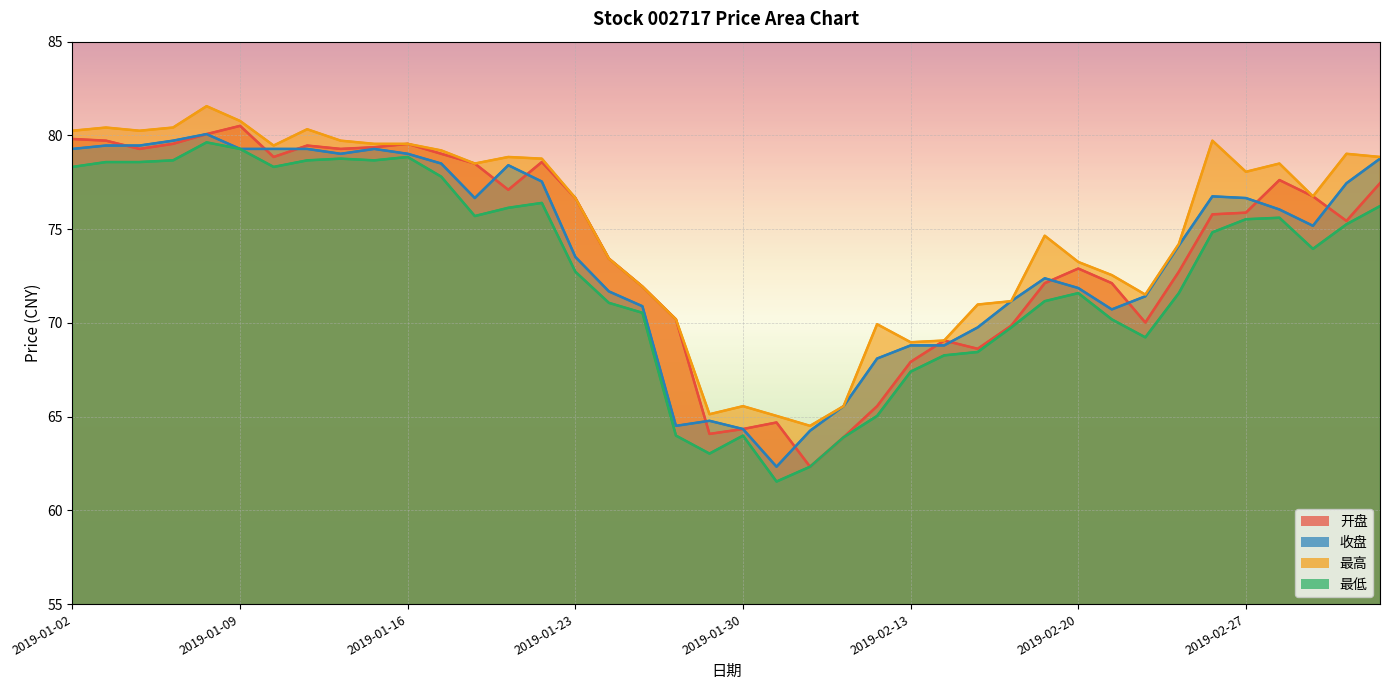

What value does the 开盘 series have at 2019-01-30?

64.3